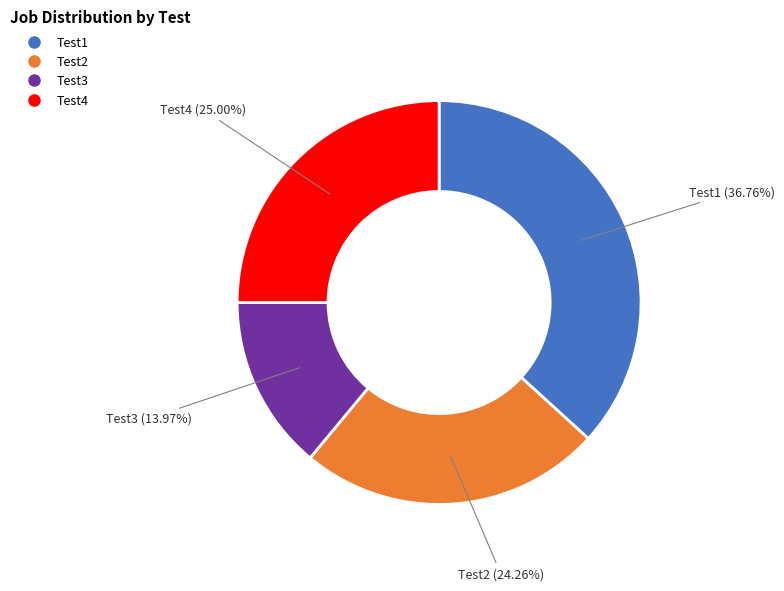

Does Test2 represent more than half of the total?

No